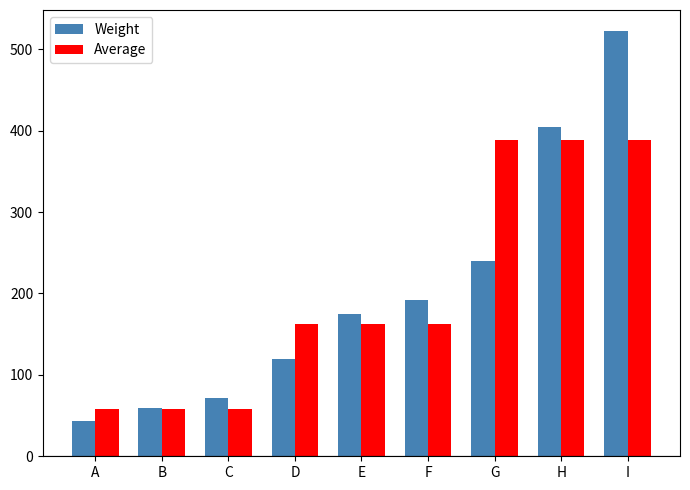

Between A and F, which series saw the biggest shift?

Weight